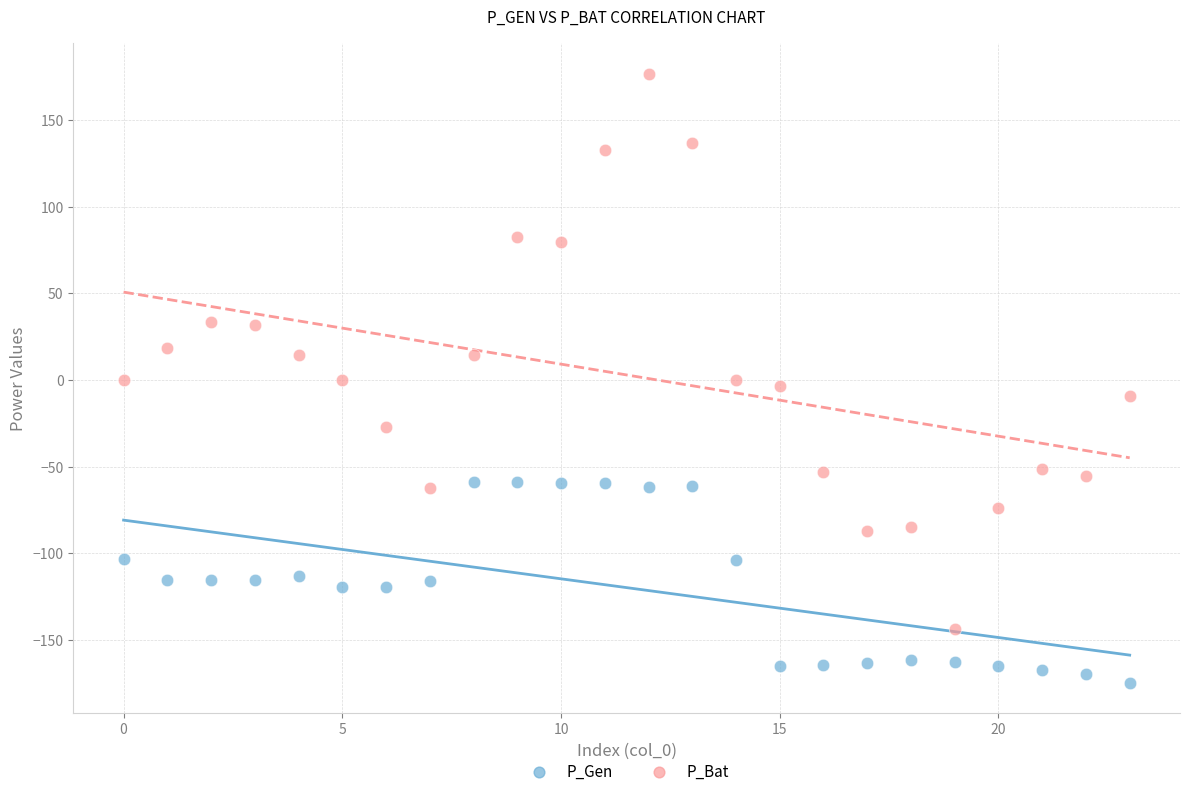

Which series has the largest Y range (max minus min)?

P_Bat